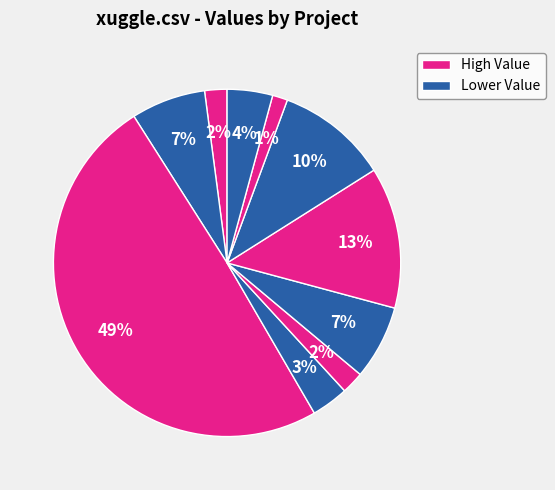

Count the number of slices in the pie.

10